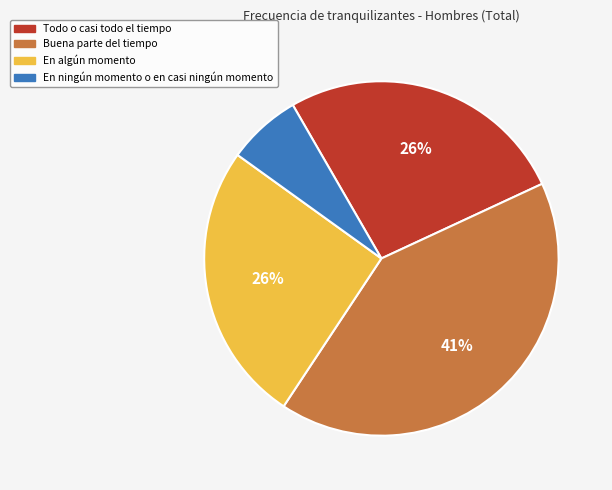

Is En algún momento the majority of the pie?

No